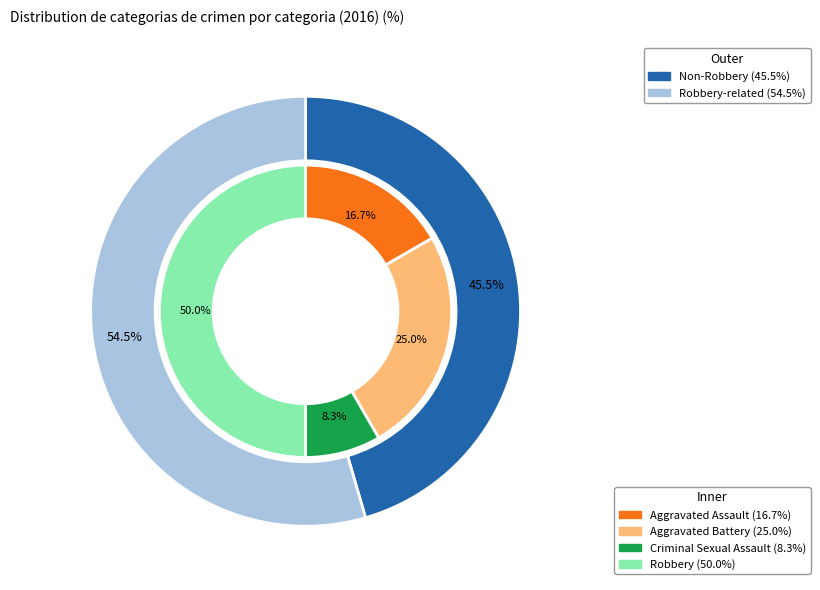

What is the ratio of the value at Robbery to the value at Aggravated Battery?

2.0